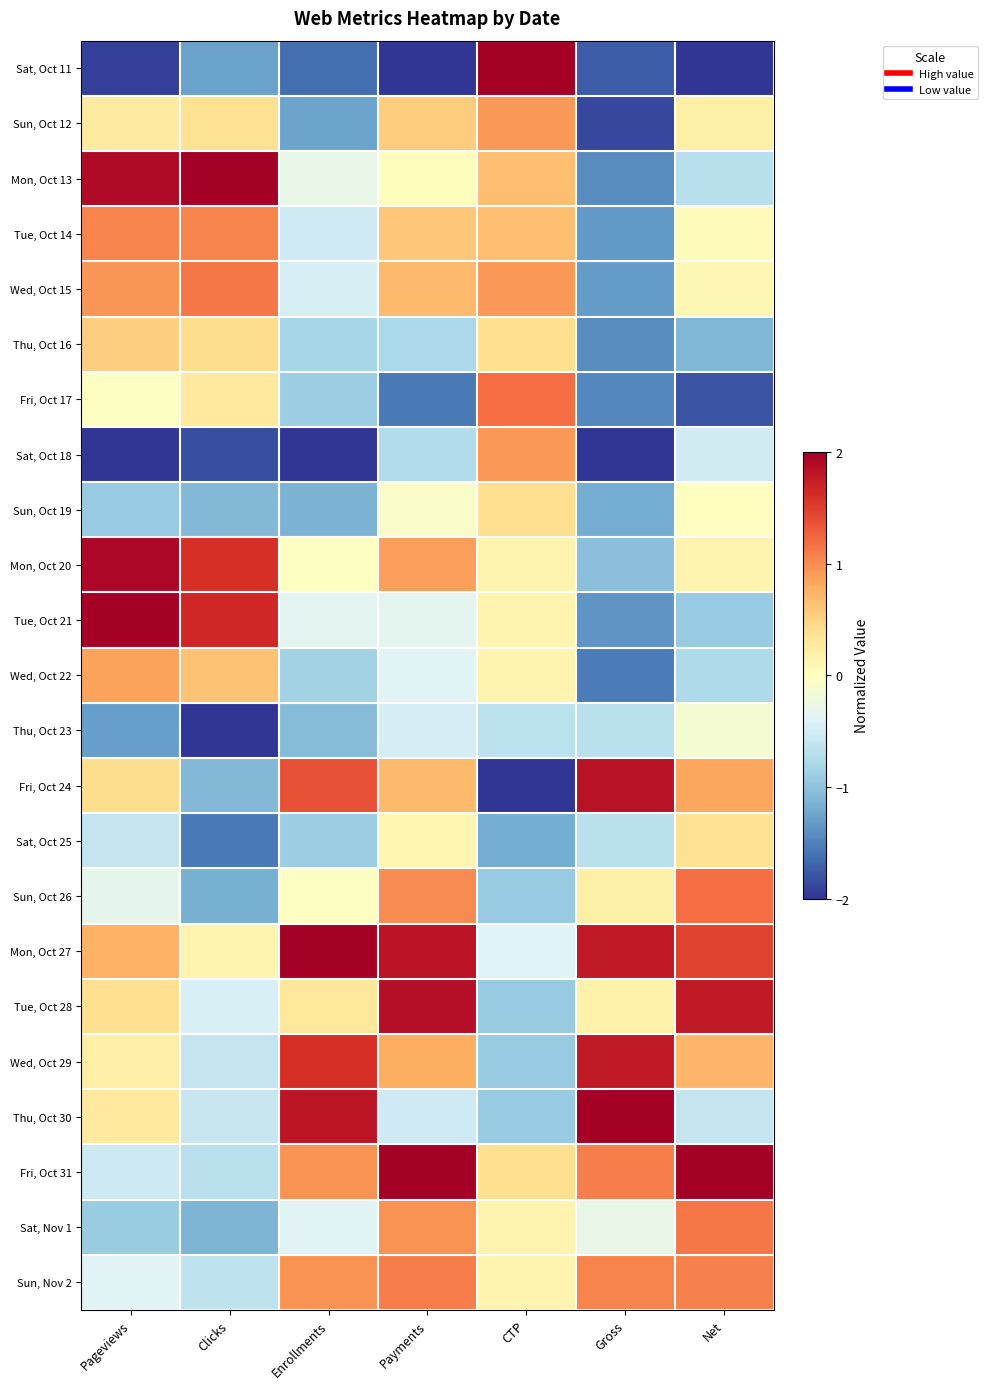

Reading right to left, extract all data points from this chart.

Sat, Oct 11: Net=-2.0	Gross=-1.7	CTP=2.0	Payments=-2.0	Enrollments=-1.6	Clicks=-1.3	Pageviews=-1.9
Sun, Oct 12: Net=0.2	Gross=-1.9	CTP=0.9	Payments=0.6	Enrollments=-1.3	Clicks=0.4	Pageviews=0.3
Mon, Oct 13: Net=-0.7	Gross=-1.4	CTP=0.7	Payments=0.0	Enrollments=-0.3	Clicks=2.0	Pageviews=1.9
Tue, Oct 14: Net=0.0	Gross=-1.3	CTP=0.7	Payments=0.6	Enrollments=-0.5	Clicks=1.1	Pageviews=1.1
Wed, Oct 15: Net=0.1	Gross=-1.3	CTP=0.9	Payments=0.7	Enrollments=-0.5	Clicks=1.1	Pageviews=0.9
Thu, Oct 16: Net=-1.1	Gross=-1.4	CTP=0.4	Payments=-0.8	Enrollments=-0.8	Clicks=0.4	Pageviews=0.5
Fri, Oct 17: Net=-1.8	Gross=-1.5	CTP=1.2	Payments=-1.6	Enrollments=-0.9	Clicks=0.3	Pageviews=-0.0
Sat, Oct 18: Net=-0.5	Gross=-2.0	CTP=0.9	Payments=-0.7	Enrollments=-2.0	Clicks=-1.8	Pageviews=-2.0
Sun, Oct 19: Net=-0.0	Gross=-1.2	CTP=0.4	Payments=-0.1	Enrollments=-1.1	Clicks=-1.1	Pageviews=-0.9
Mon, Oct 20: Net=0.1	Gross=-1.0	CTP=0.1	Payments=0.9	Enrollments=-0.0	Clicks=1.6	Pageviews=1.9
Tue, Oct 21: Net=-0.9	Gross=-1.4	CTP=0.1	Payments=-0.3	Enrollments=-0.4	Clicks=1.7	Pageviews=2.0
Wed, Oct 22: Net=-0.8	Gross=-1.5	CTP=0.1	Payments=-0.4	Enrollments=-0.9	Clicks=0.6	Pageviews=0.9
Thu, Oct 23: Net=-0.1	Gross=-0.7	CTP=-0.7	Payments=-0.5	Enrollments=-1.1	Clicks=-2.0	Pageviews=-1.3
Fri, Oct 24: Net=0.8	Gross=1.8	CTP=-2.0	Payments=0.7	Enrollments=1.4	Clicks=-1.1	Pageviews=0.4
Sat, Oct 25: Net=0.4	Gross=-0.7	CTP=-1.2	Payments=0.1	Enrollments=-0.9	Clicks=-1.6	Pageviews=-0.6
Sun, Oct 26: Net=1.2	Gross=0.2	CTP=-0.9	Payments=1.0	Enrollments=-0.0	Clicks=-1.2	Pageviews=-0.3
Mon, Oct 27: Net=1.5	Gross=1.8	CTP=-0.4	Payments=1.8	Enrollments=2.0	Clicks=0.1	Pageviews=0.8
Tue, Oct 28: Net=1.8	Gross=0.2	CTP=-0.9	Payments=1.9	Enrollments=0.3	Clicks=-0.4	Pageviews=0.4
Wed, Oct 29: Net=0.7	Gross=1.8	CTP=-0.9	Payments=0.8	Enrollments=1.6	Clicks=-0.6	Pageviews=0.2
Thu, Oct 30: Net=-0.6	Gross=2.0	CTP=-0.9	Payments=-0.5	Enrollments=1.8	Clicks=-0.6	Pageviews=0.3
Fri, Oct 31: Net=2.0	Gross=1.1	CTP=0.4	Payments=2.0	Enrollments=1.0	Clicks=-0.7	Pageviews=-0.5
Sat, Nov 1: Net=1.1	Gross=-0.3	CTP=0.1	Payments=1.0	Enrollments=-0.4	Clicks=-1.1	Pageviews=-0.9
Sun, Nov 2: Net=1.1	Gross=1.1	CTP=0.1	Payments=1.1	Enrollments=1.0	Clicks=-0.6	Pageviews=-0.4